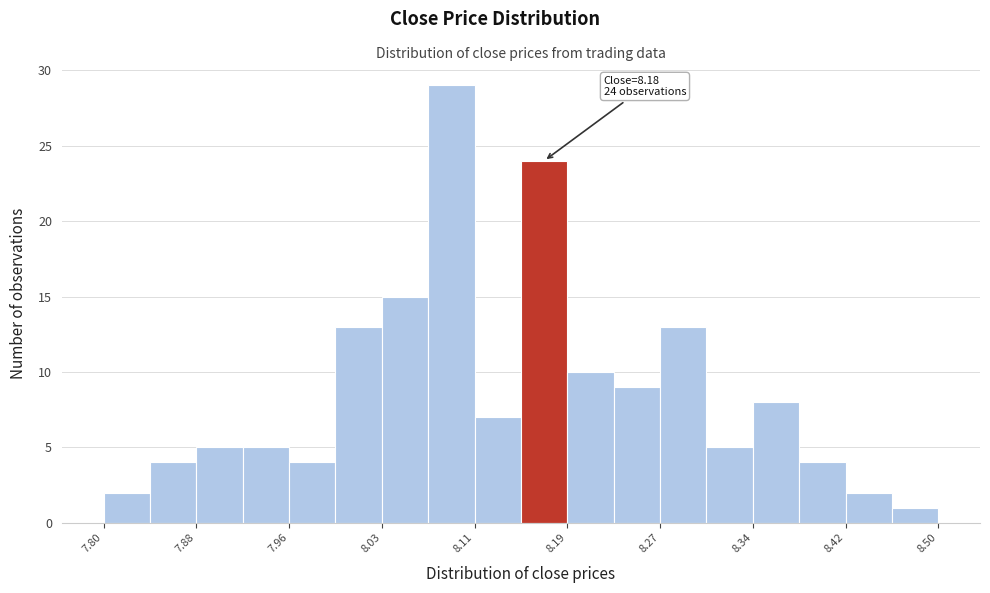

Around what value on the x-axis is the tallest bar? Give the approximate position of its centre, as read against the axis.

8.09